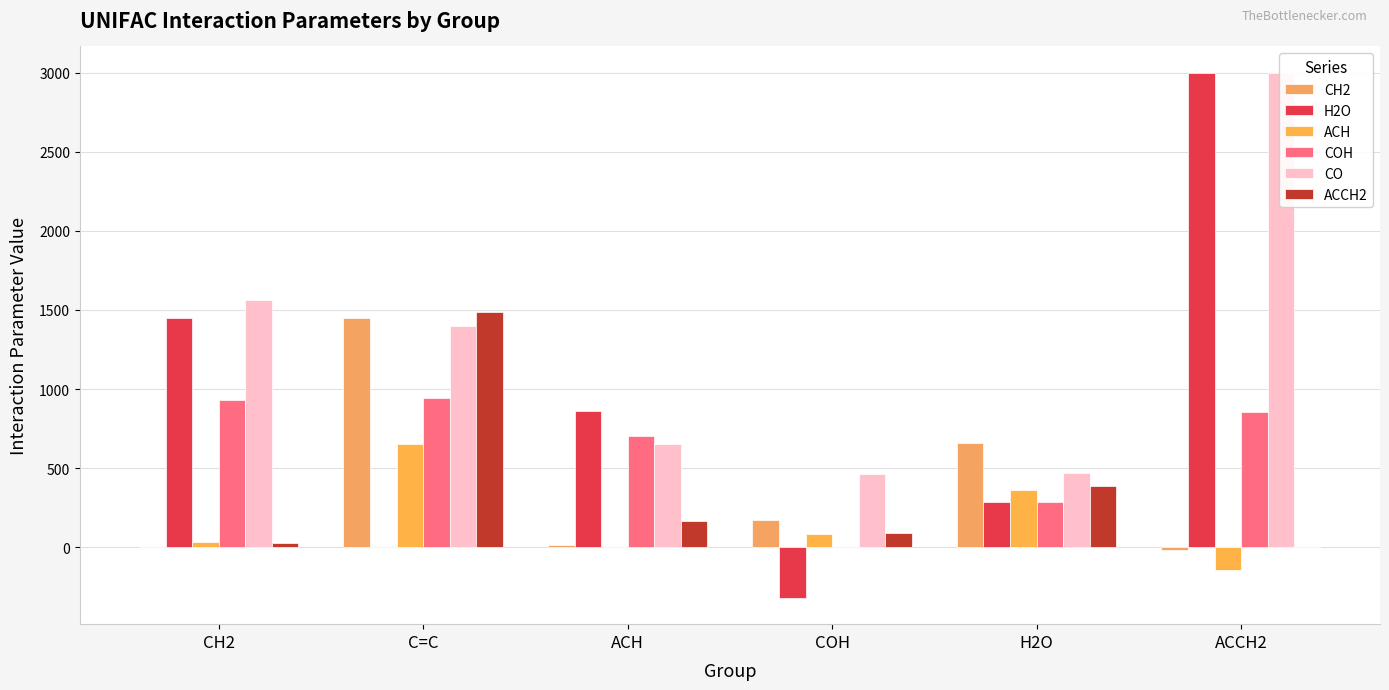

Does the chart contain any negative values?

Yes